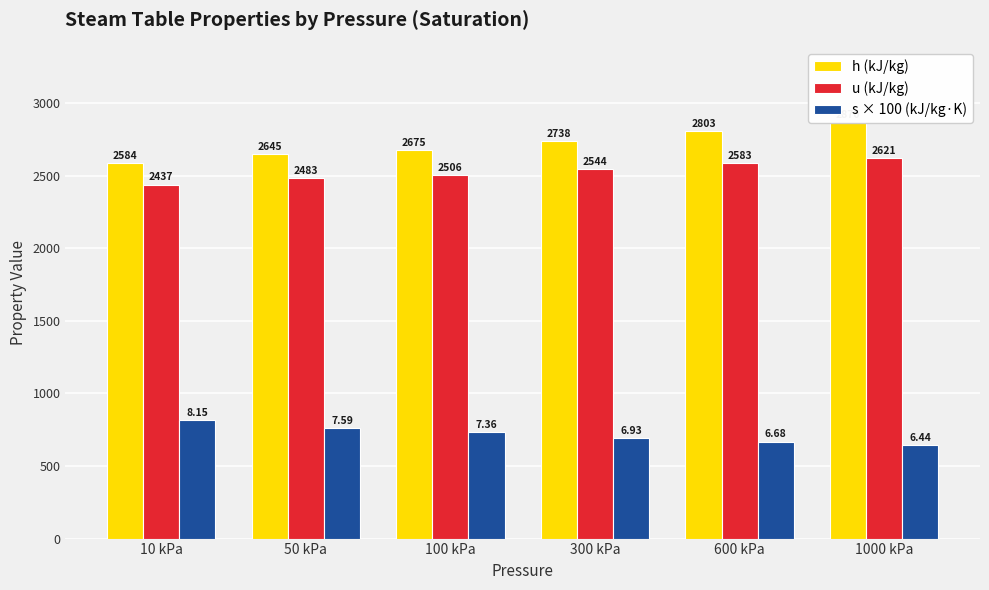

How many data points in u (kJ/kg) are less than 2543?

3